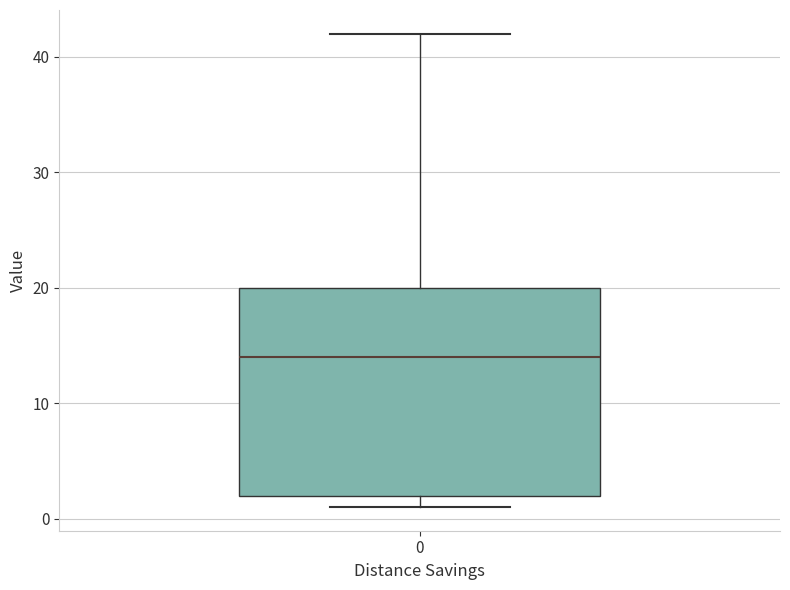

Where is the upper edge of the box at x = 0 on the y-axis? The values are not printed on the chart, so give them approximately, as read against the axis.

20